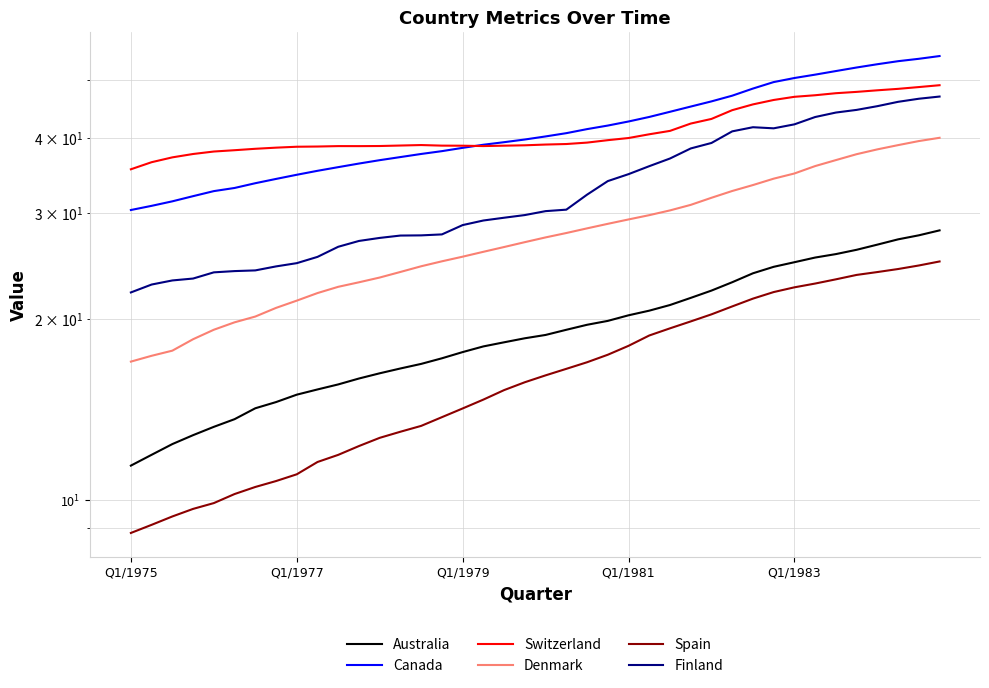

At 15, list the series in order from smallest to largest.

Spain, Australia, Denmark, Finland, Canada, Switzerland